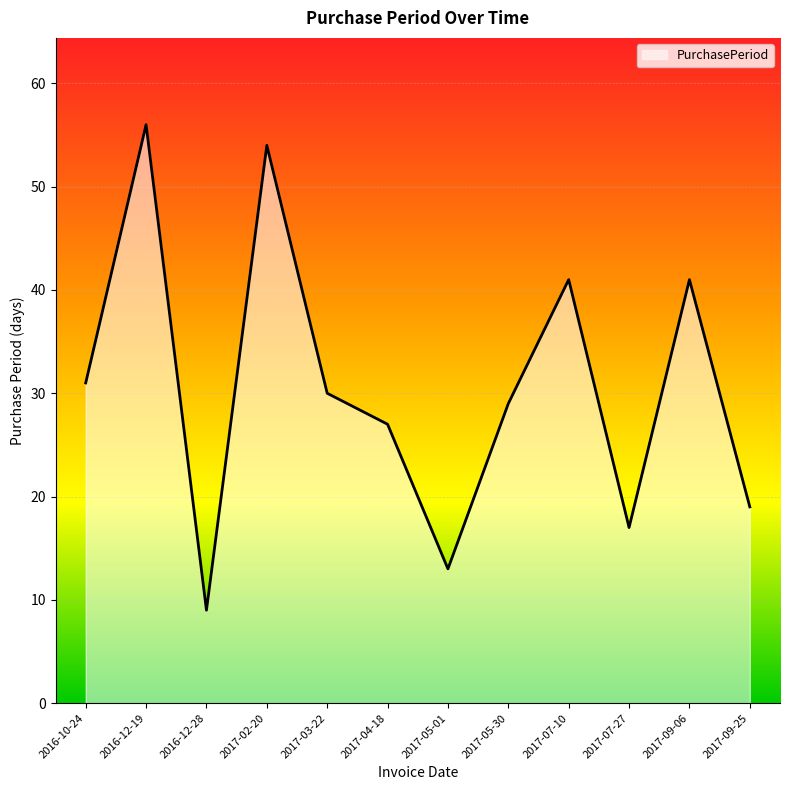

What position from the right is 2017-03-22?

8